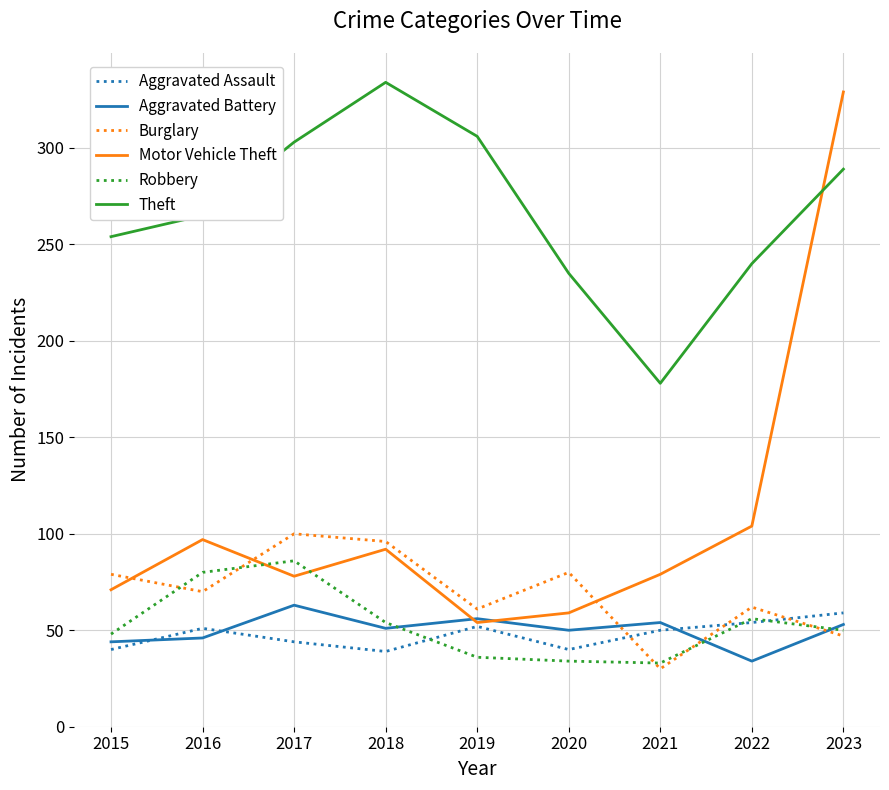

What is the total value across all series at 2015?

536